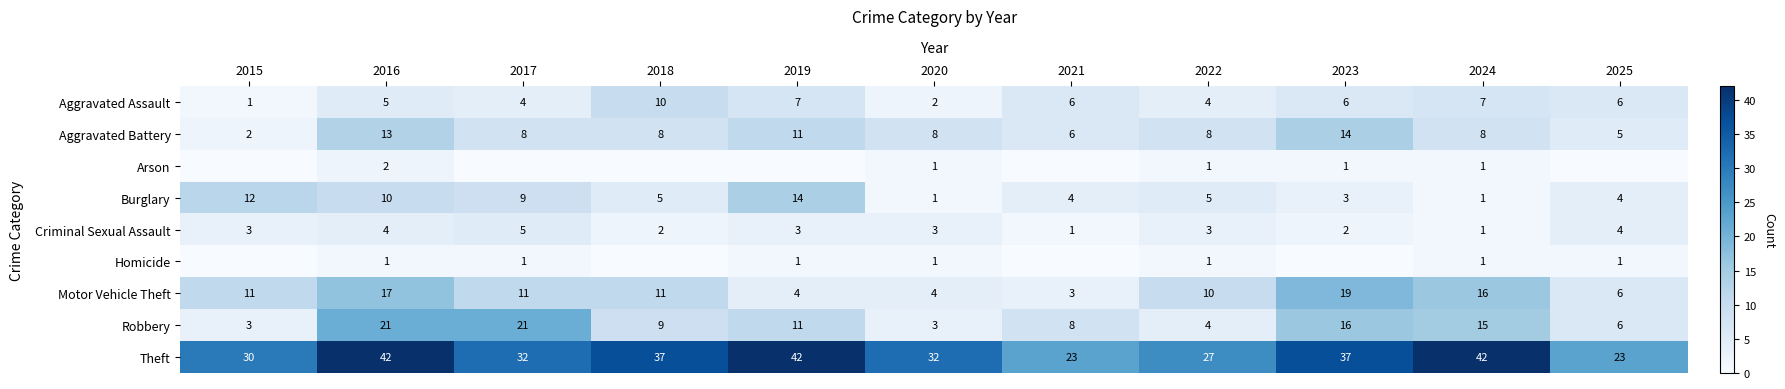

Count the number of data series in this chart.

9